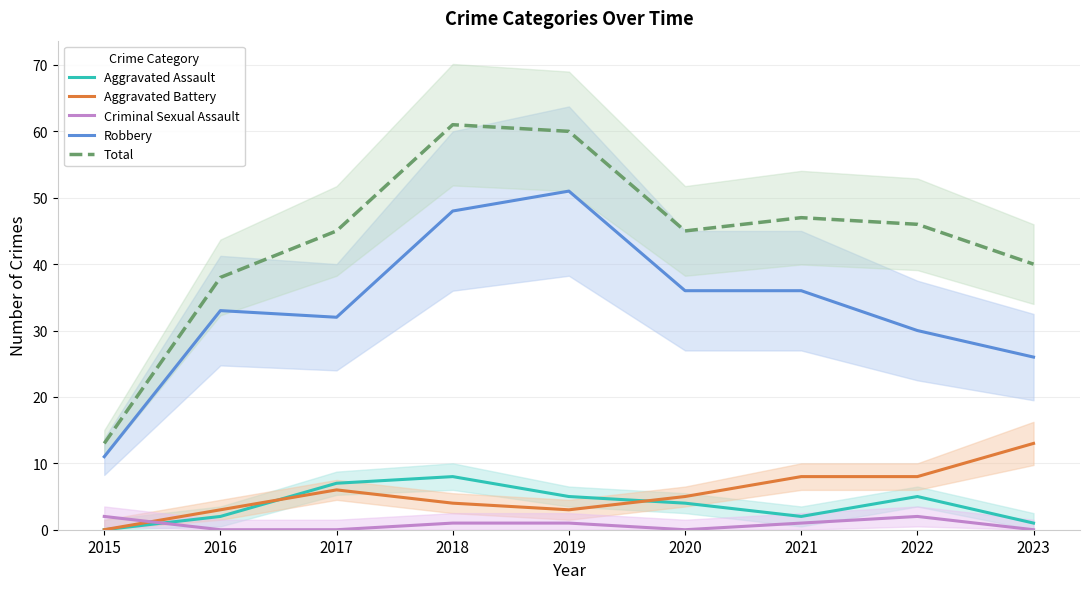

Does the chart have visible grid lines?

Yes